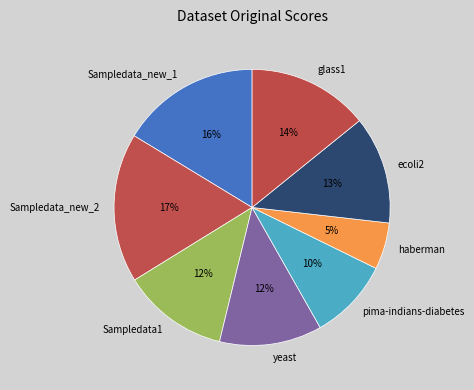

Is it true that ecoli2 is 19% of the pie?

False